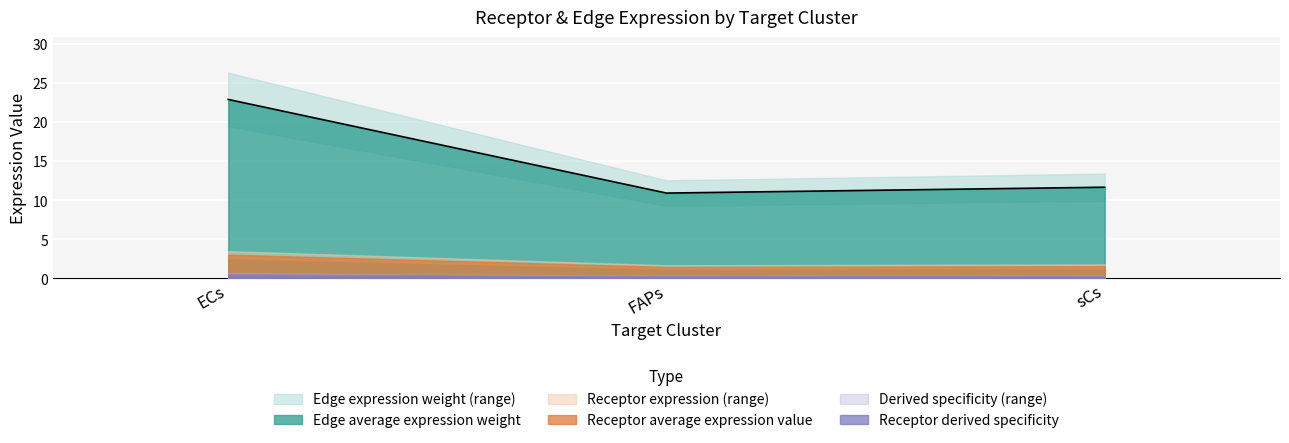

Reading left to right, list all the values displayed in this chart.

Receptor average expression value: 3.0	1.4	1.5
Receptor total expression value: 3.0	1.4	1.5
Receptor derived specificity of average expression value: 0.5	0.2	0.3
Receptor derived specificity of total expression value: 0.5	0.2	0.3
Edge average expression weight: 22.9	10.9	11.6
Edge total expression weight: 22.9	10.9	11.6